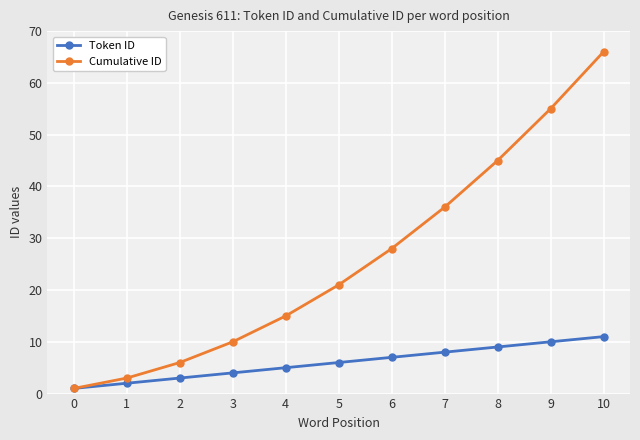

How many series are shown in this chart?

2